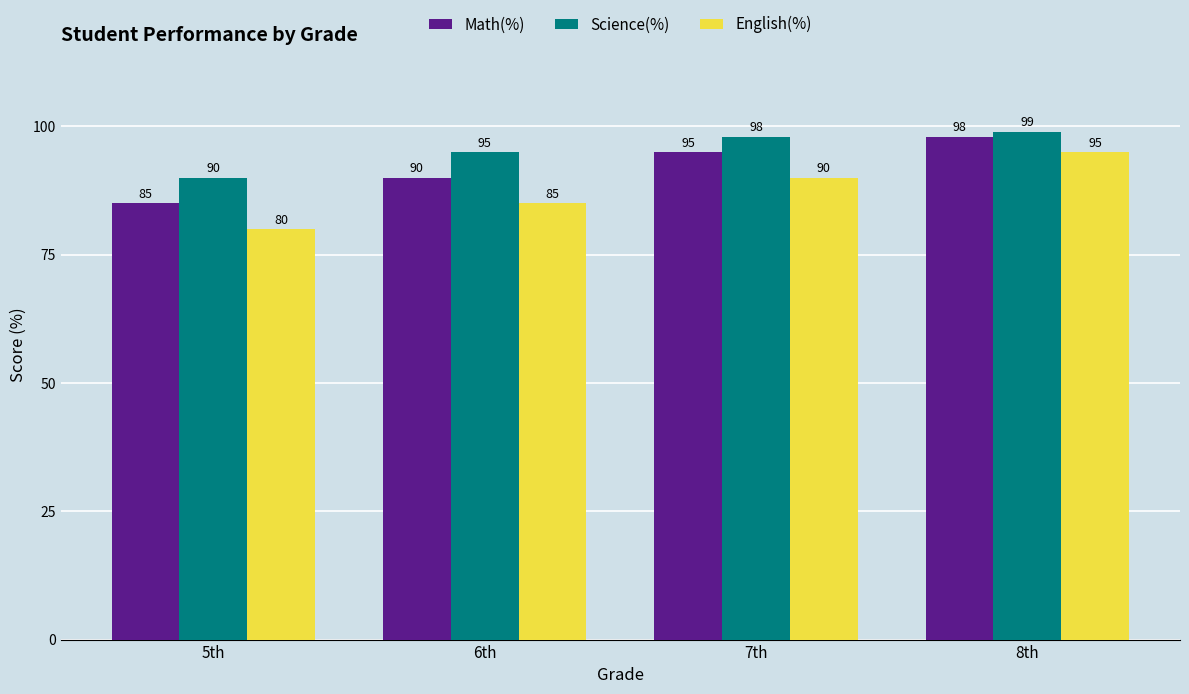

What is the approximate value of Math(%) at 7th?

95